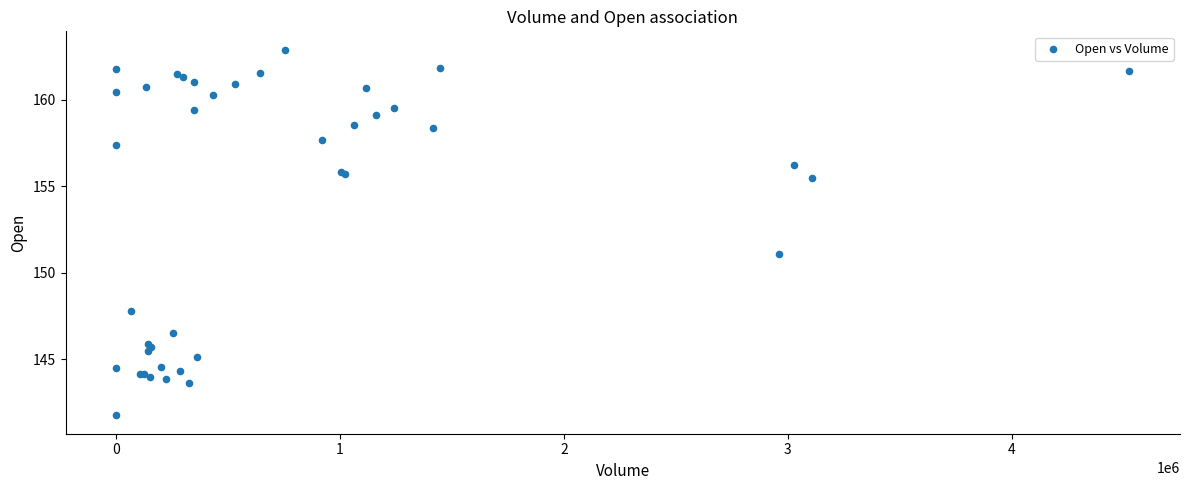

What Y value in the scatter plot is closest to 152?

151.1